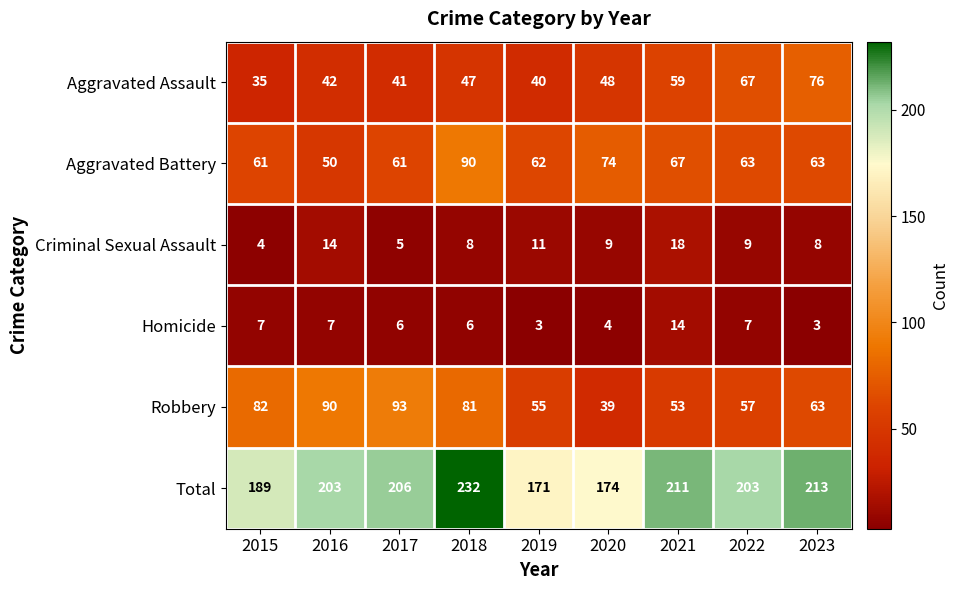

Which series has the largest total across all categories?

Total